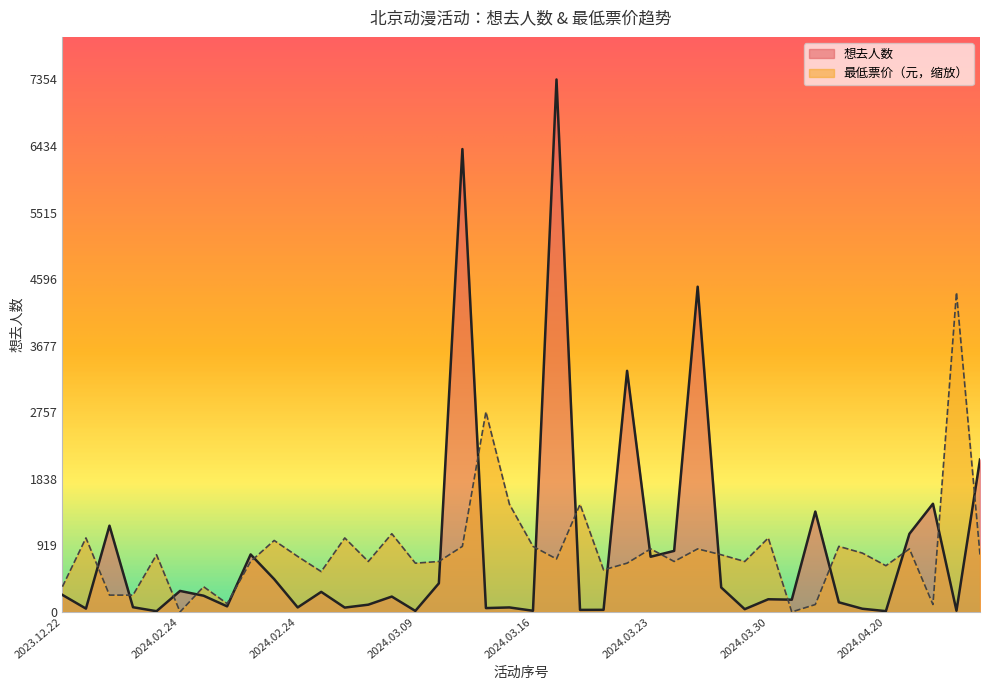

Which has a higher value, 2024.03.24 or 2024.03.17?

2024.03.24